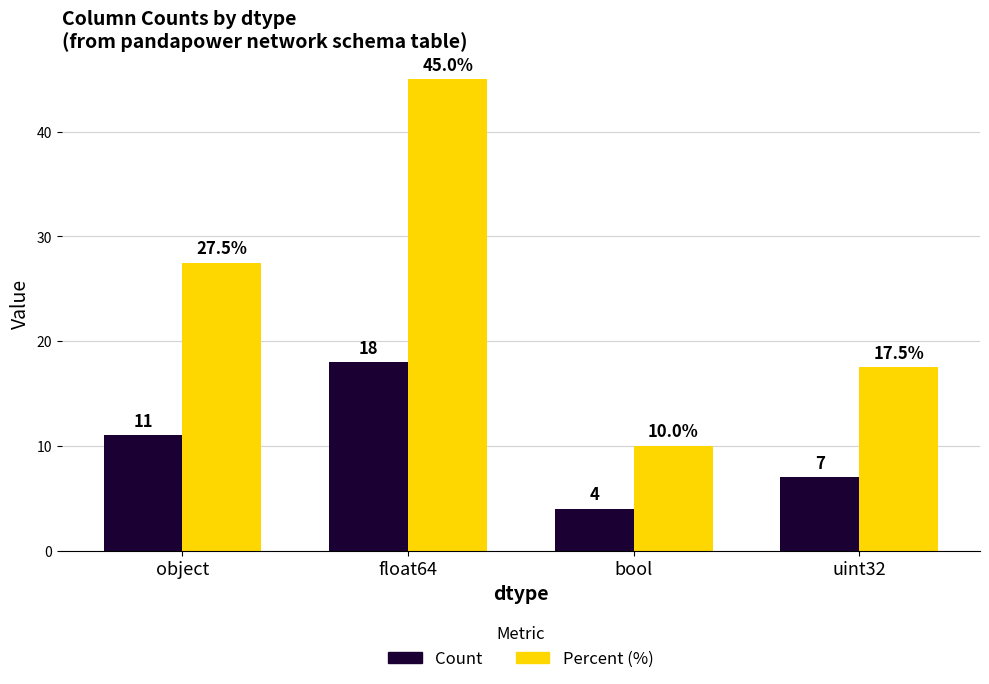

Which series has the largest total across all categories?

Percent (%)